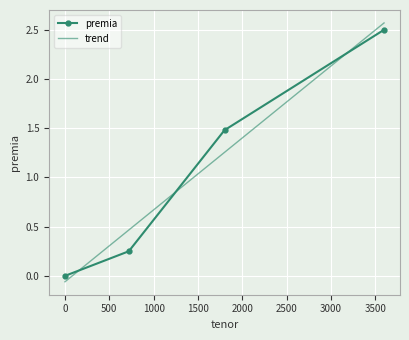

Rank the categories by value from highest to lowest.

3600, 1800, 720, 0